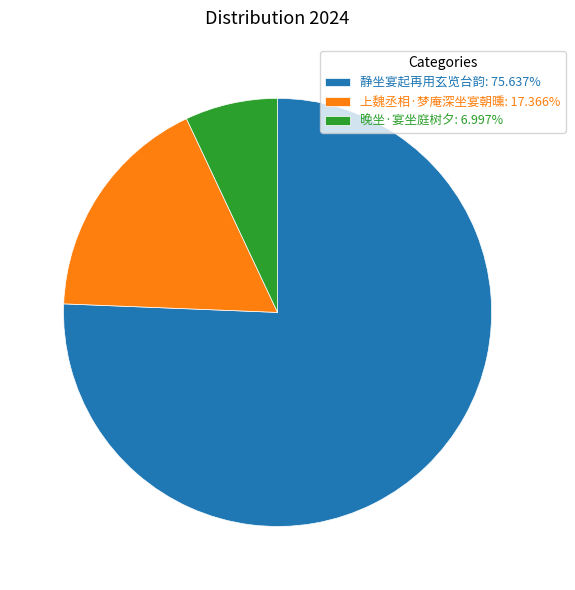

Combined, do 静坐宴起再用玄览台韵: 75.637% and 晚坐·宴坐庭树夕: 6.997% account for over 50%?

Yes